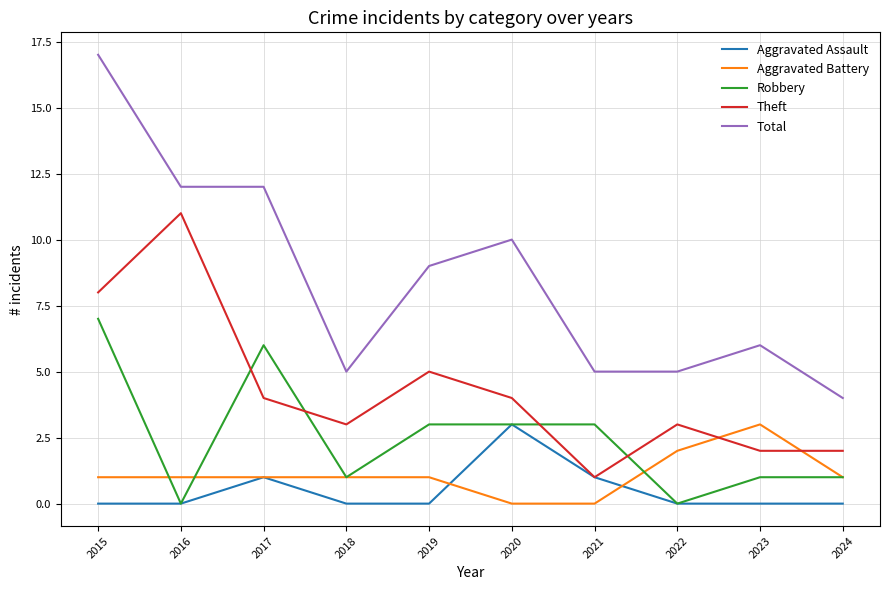

Rank the series at 2019 from highest to lowest value.

Total, Theft, Robbery, Aggravated Battery, Aggravated Assault